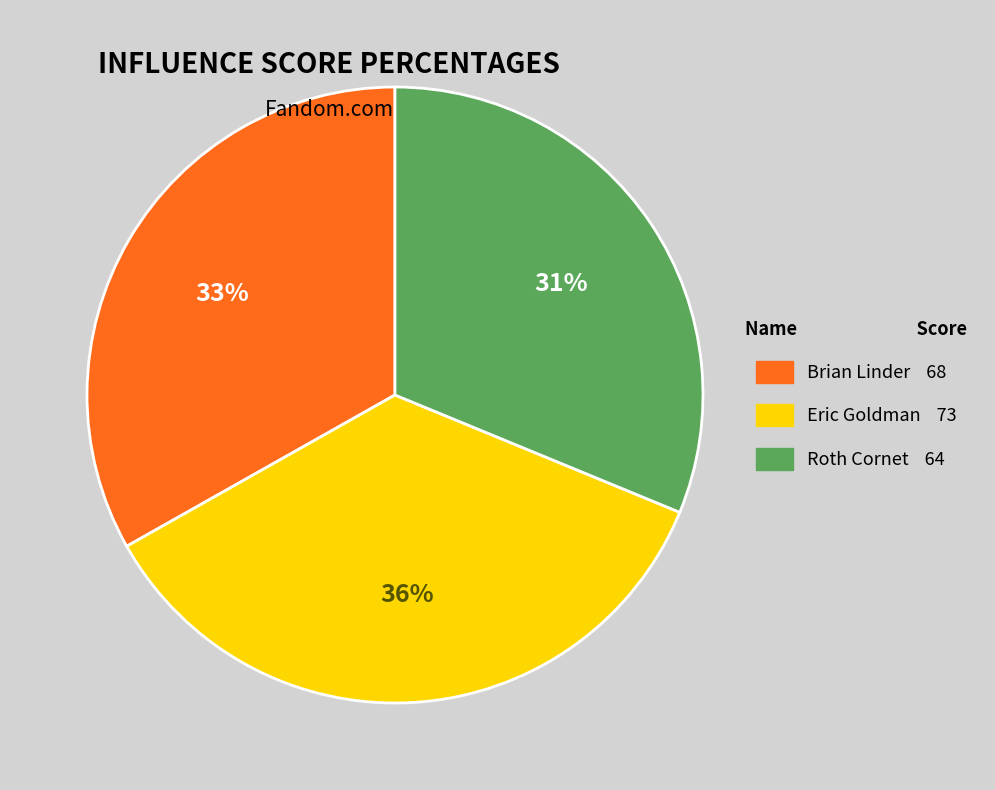

The Roth Cornet slice represents 17% of the pie. True or false?

False